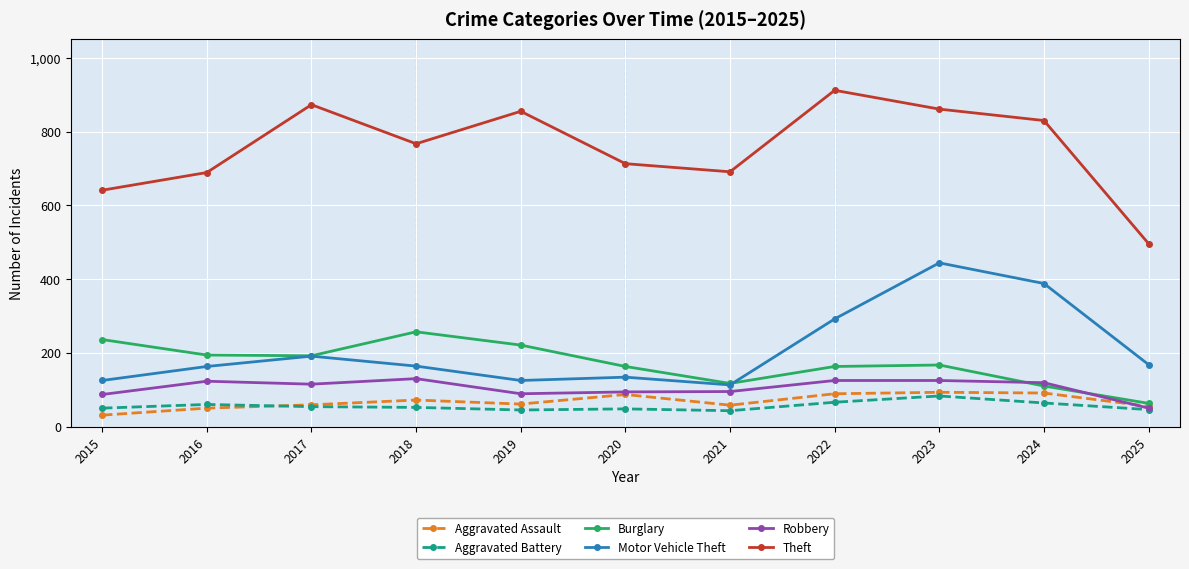

True or false: Motor Vehicle Theft and Robbery cross at least once.

False